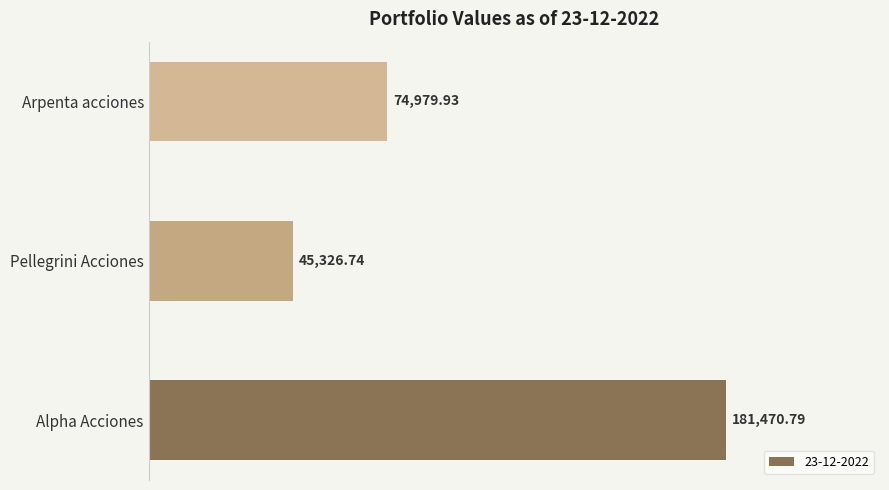

The chart shows a value of 310953.5 at Alpha Acciones. True or false?

False